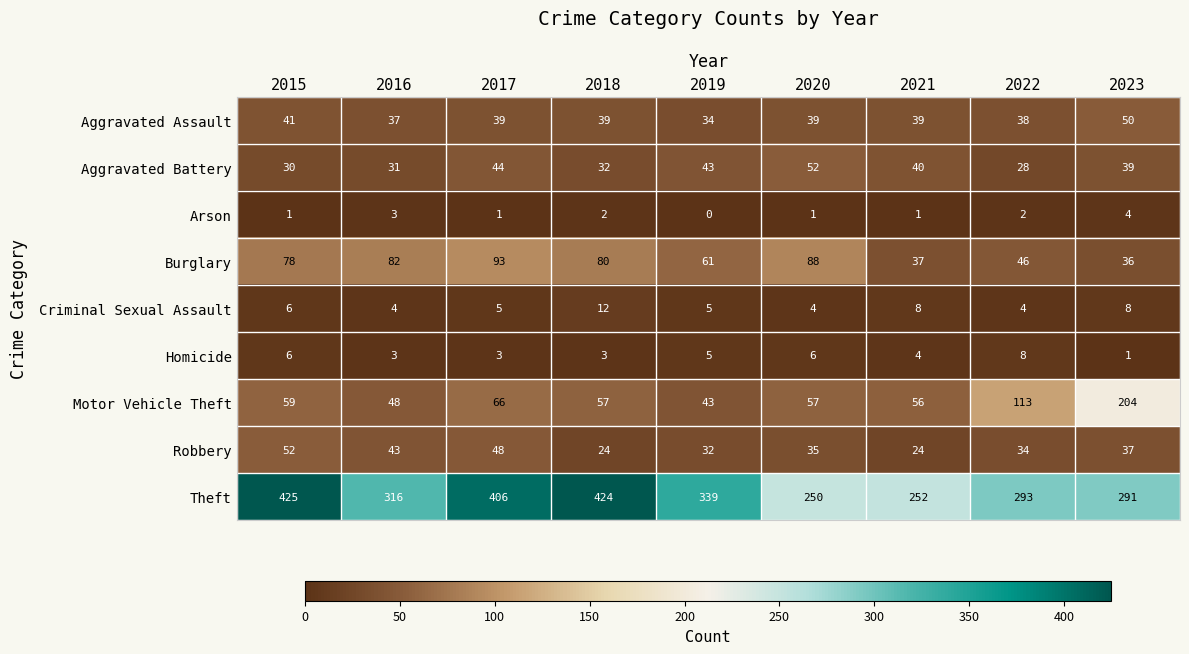

Which label corresponds to the smallest value in the chart?

2019